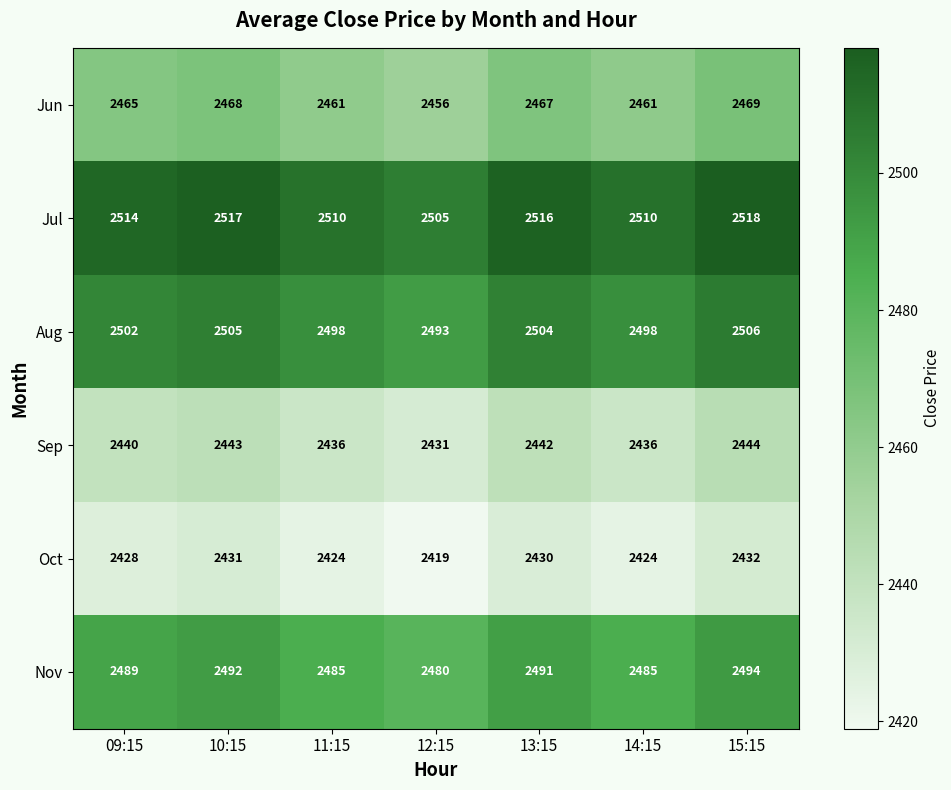

The Aug series shows 2498 at 14:15. True or false?

True